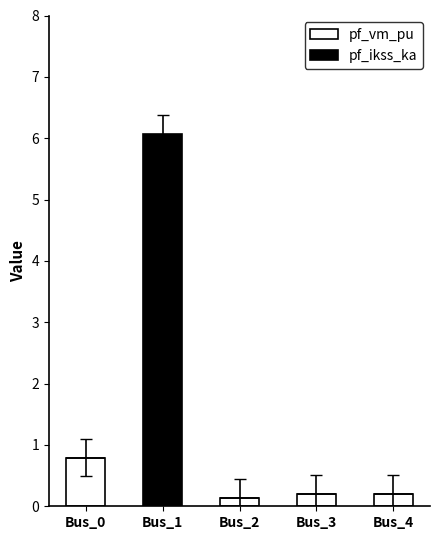

Are the bars grouped side by side (vs. stacked)?

No